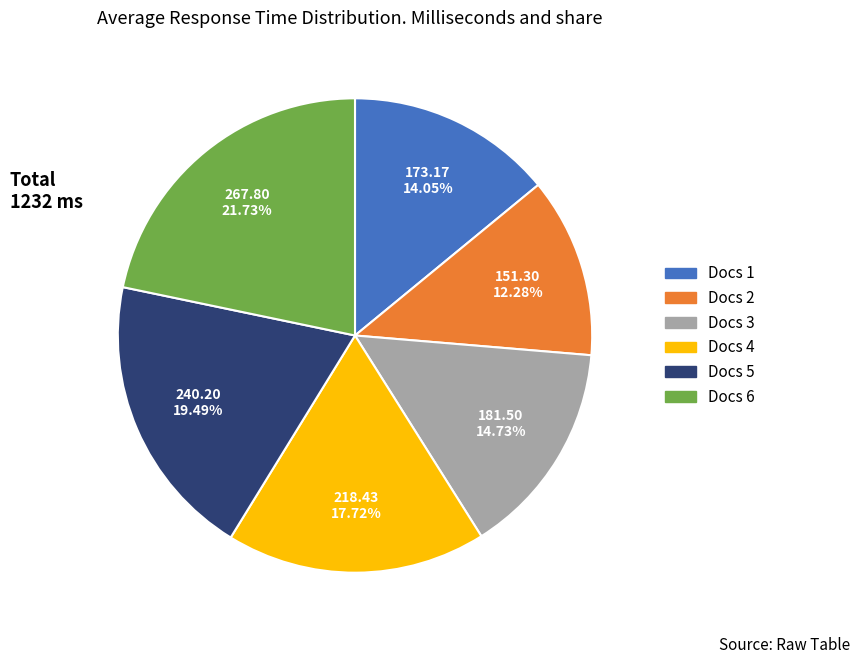

How many segments does this pie chart have?

6